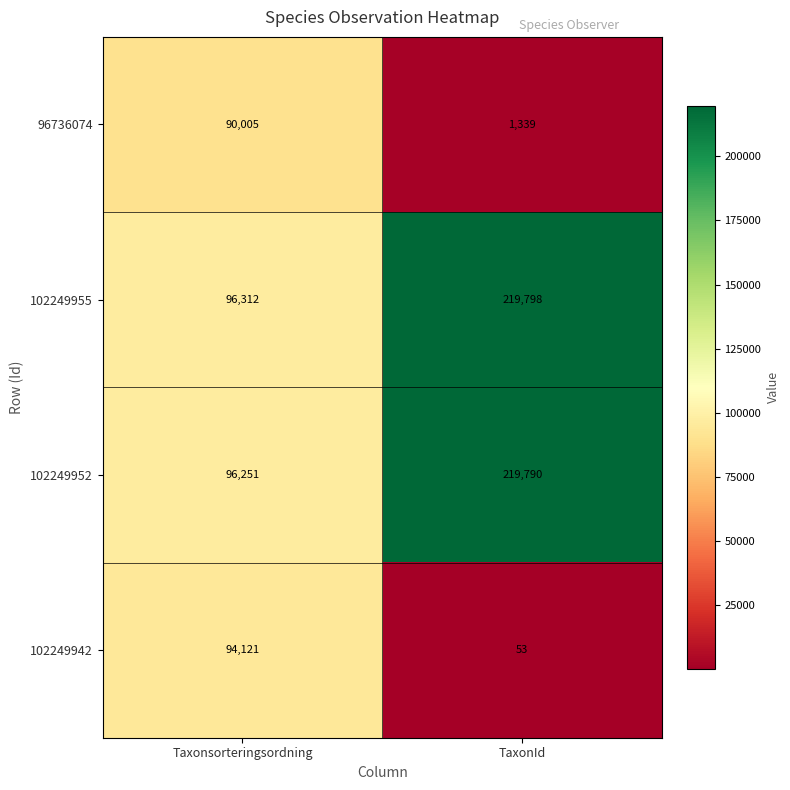

At TaxonId, list the series in order from largest to smallest.

102249955, 102249952, 96736074, 102249942